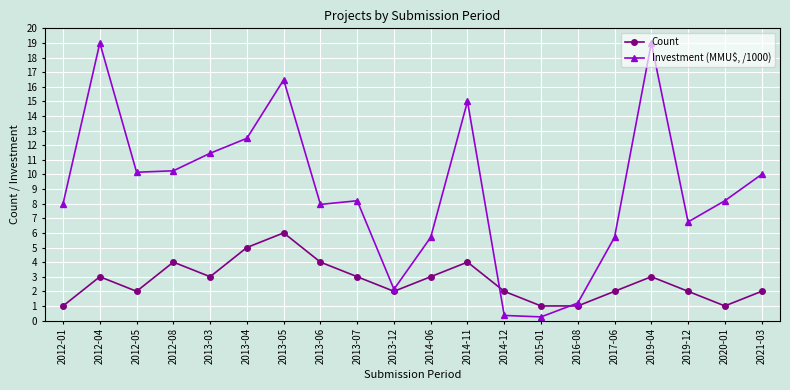

At which category is the sum across all series the highest?

2013-05